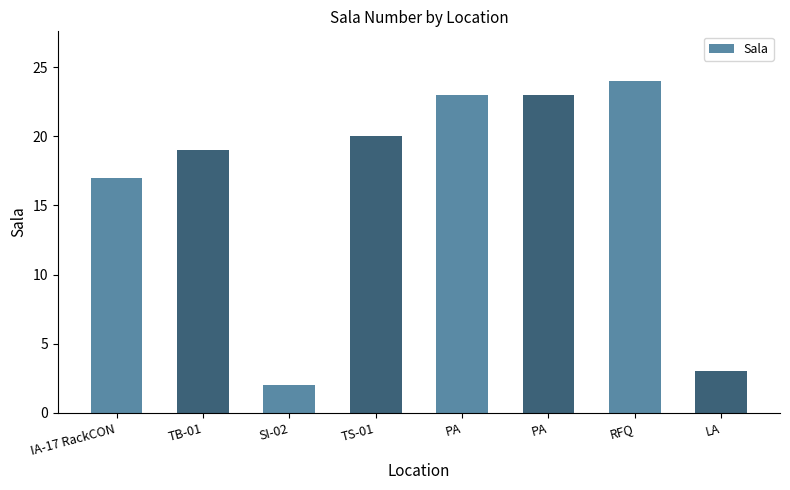

What is the label of the 8th bar from the right?

IA-17 RackCON